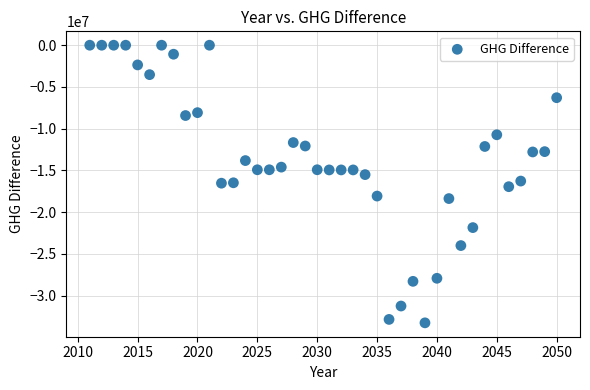

What is the range of Y values (max minus min)?

33276449.1